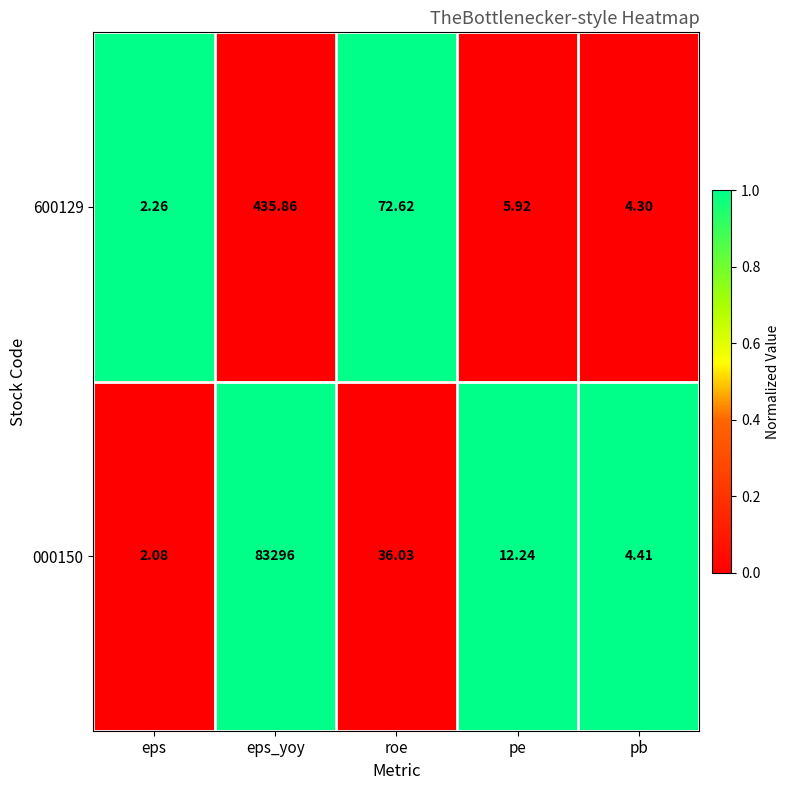

How many data points in 600129 are less than 5?

2